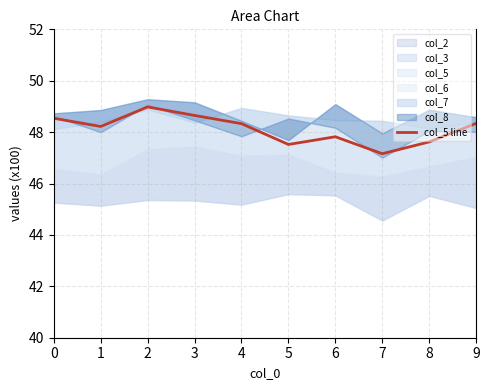

Which label corresponds to the smallest value in the chart?

7